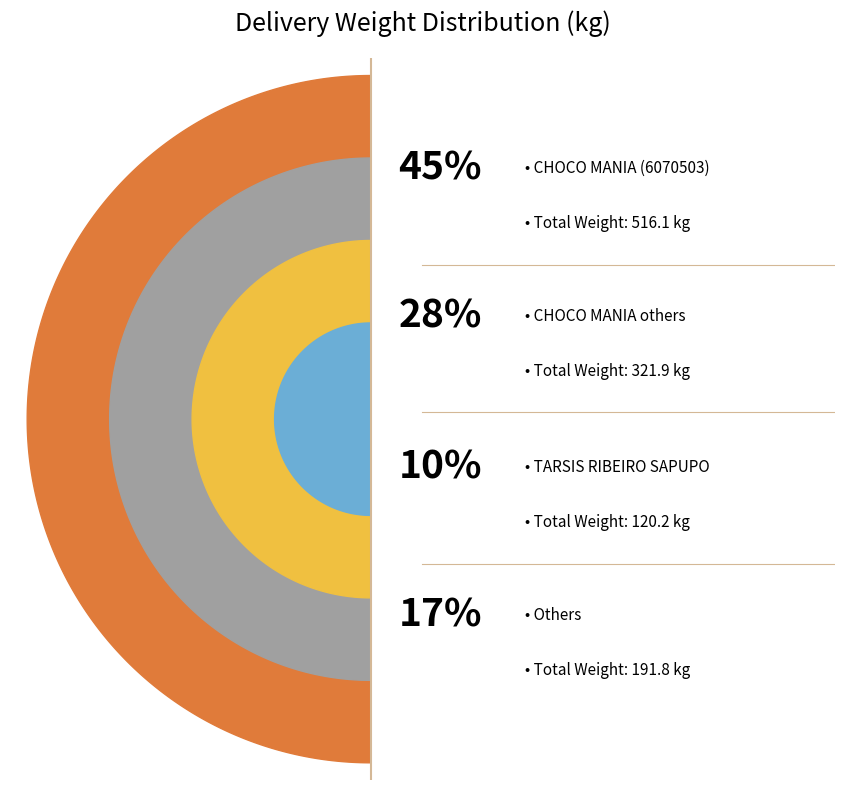

Which slice is the largest?

CHOCO MANIA (6070503)